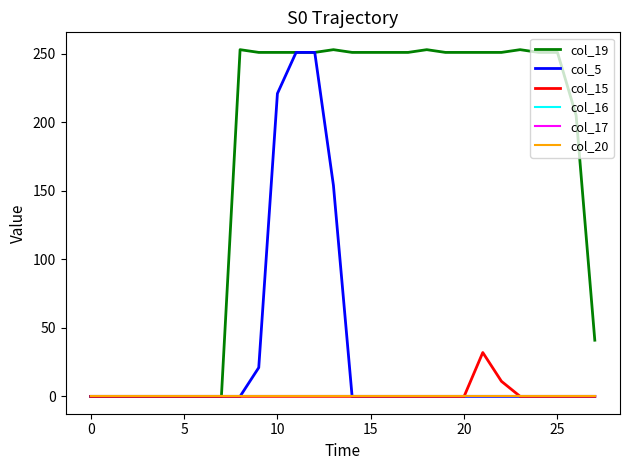

Is this an area chart (filled region under the line)?

No